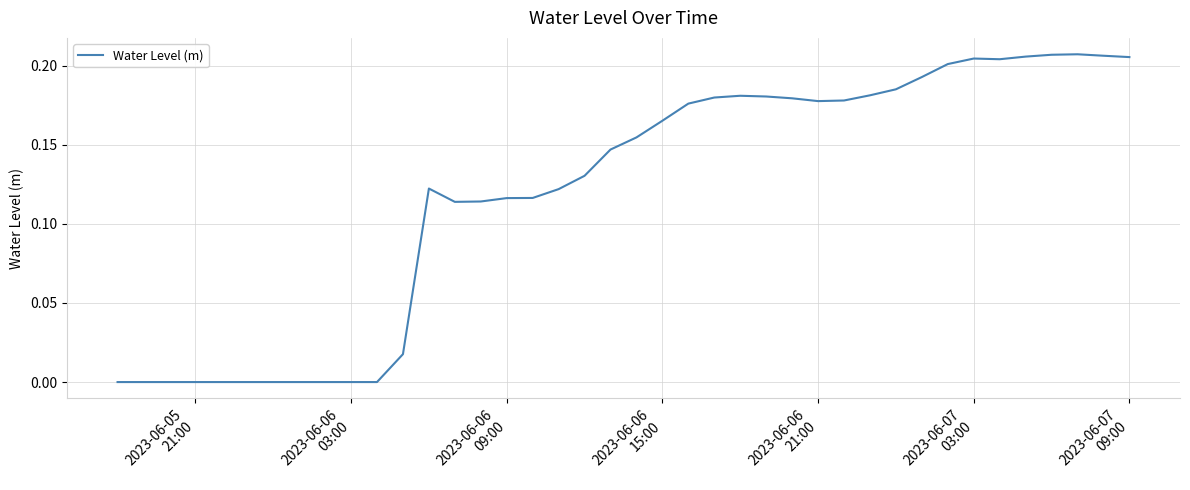

Reading left to right, list all the values displayed in this chart.

-0.0	-0.0	-0.0	-0.0	-0.0	-0.0	-0.0	-0.0	-0.0	-0.0	-0.0	0.0	0.1	0.1	0.1	0.1	0.1	0.1	0.1	0.1	0.2	0.2	0.2	0.2	0.2	0.2	0.2	0.2	0.2	0.2	0.2	0.2	0.2	0.2	0.2	0.2	0.2	0.2	0.2	0.2